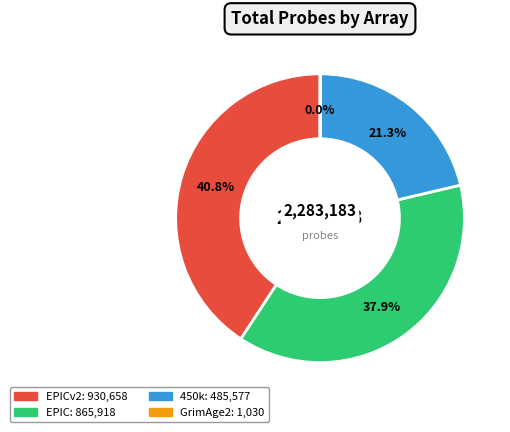

Is there a majority slice in this chart?

No